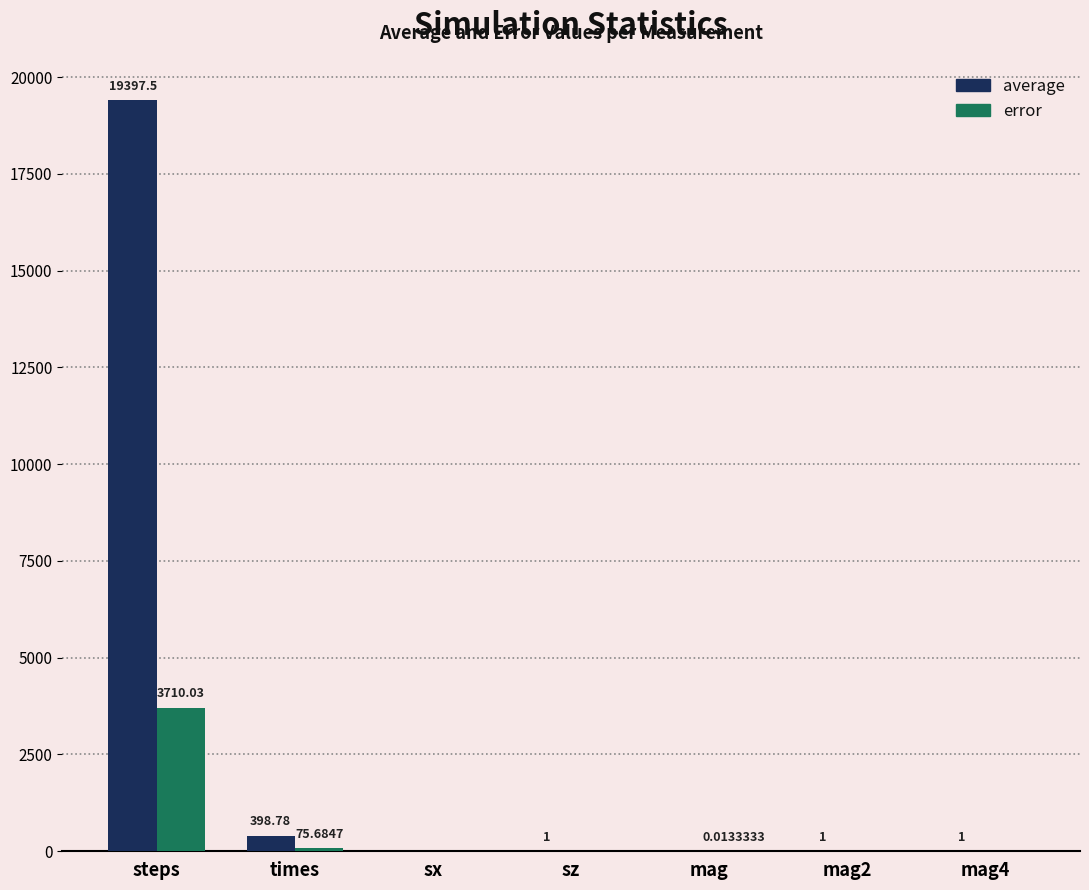

At which label does average first exceed 1?

steps